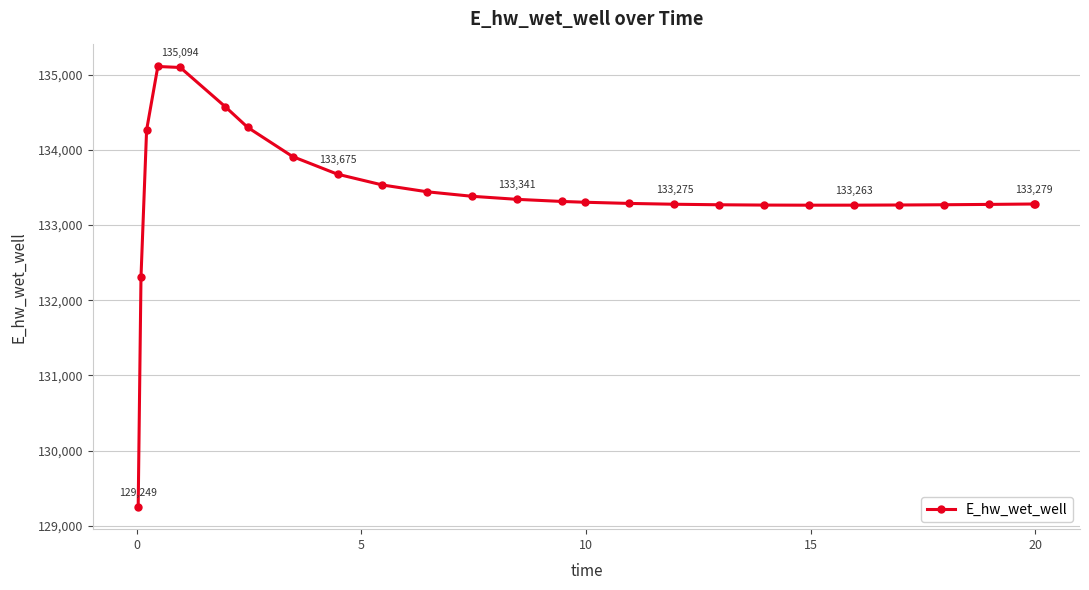

What is the difference between the maximum and minimum values?

5858.4